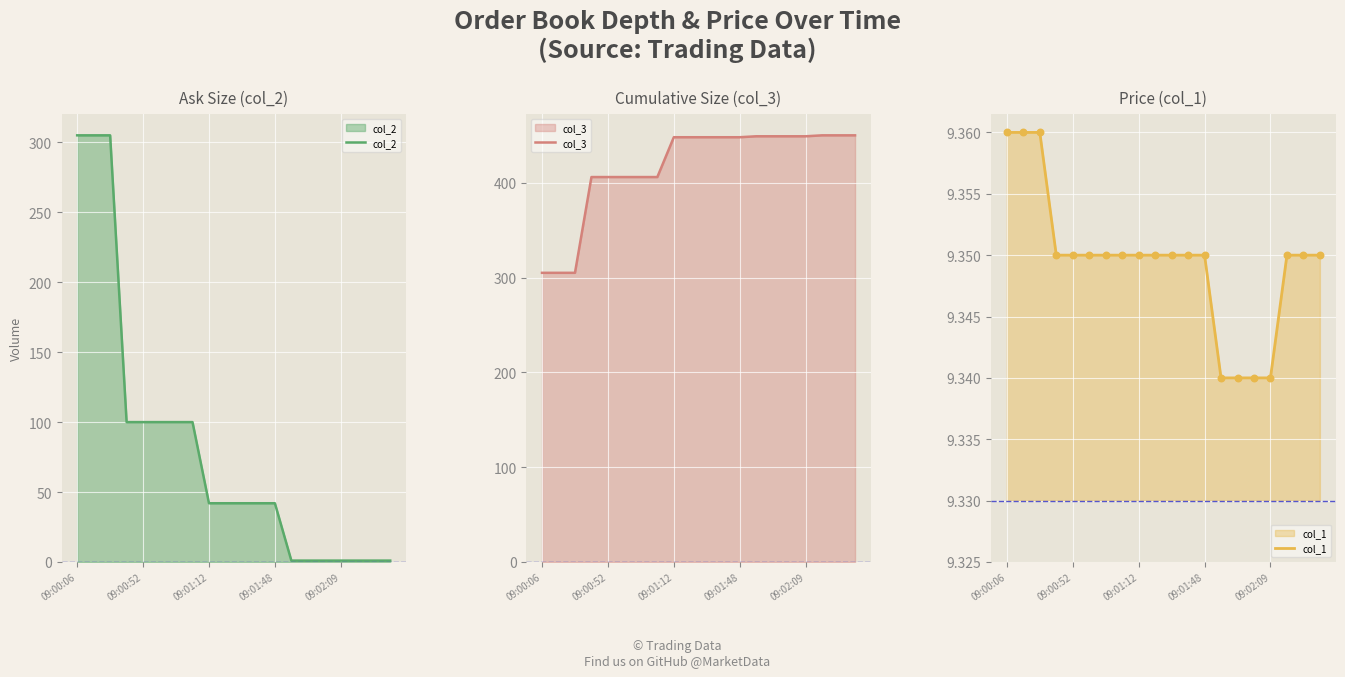

Which series has the largest Y range (max minus min)?

col_2